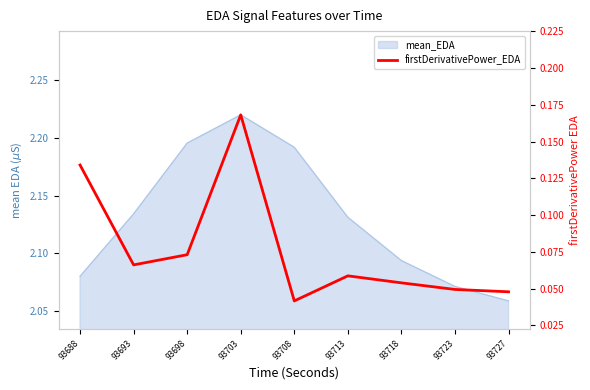

List the labels in order of value, largest first.

93703, 93688, 93698, 93693, 93713, 93718, 93723, 93727, 93708